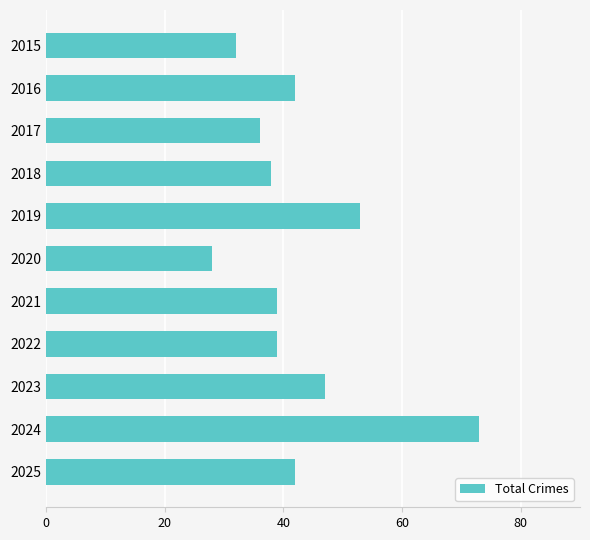

The chart shows a value of 39 at 2022. True or false?

True